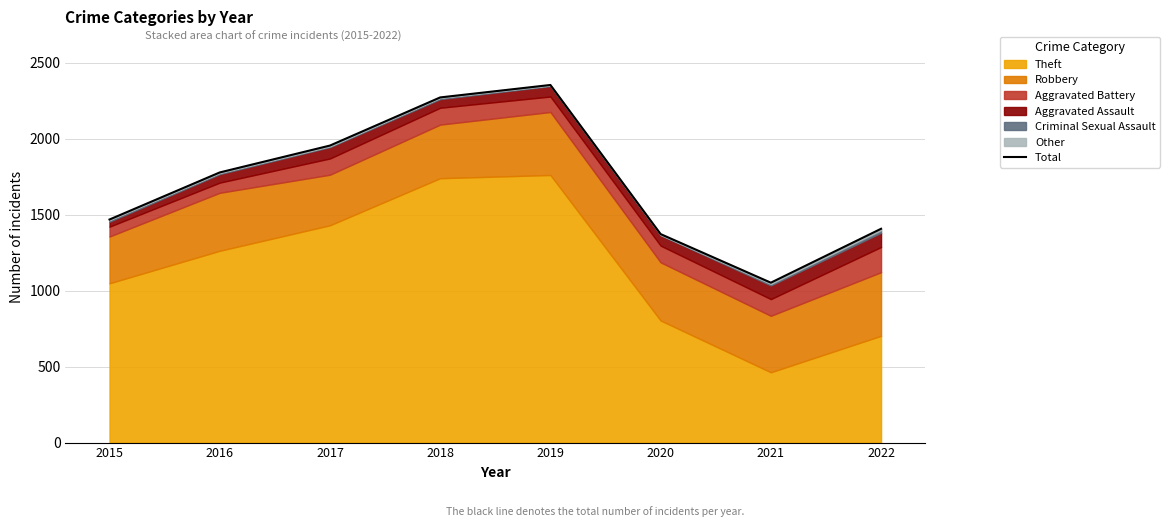

Does the chart have visible grid lines?

Yes